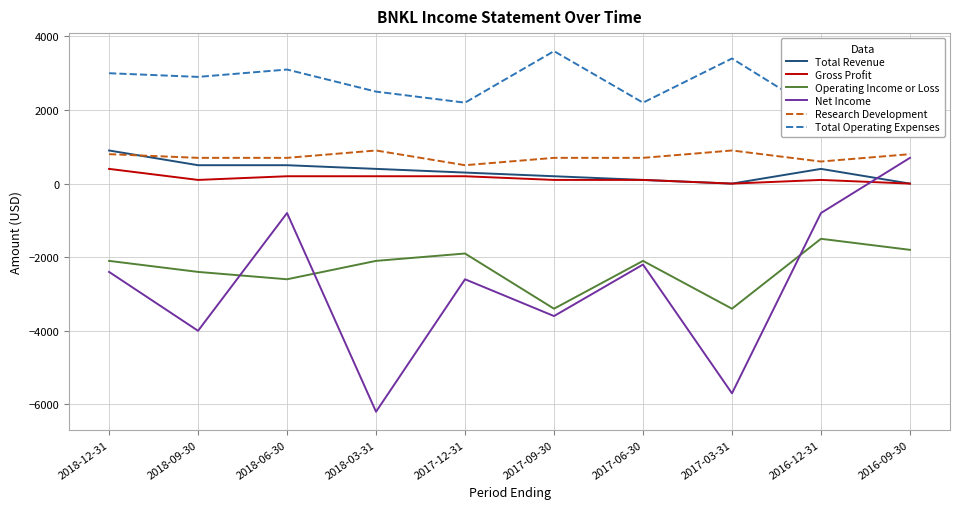

Which series has the widest spread of values?

Net Income